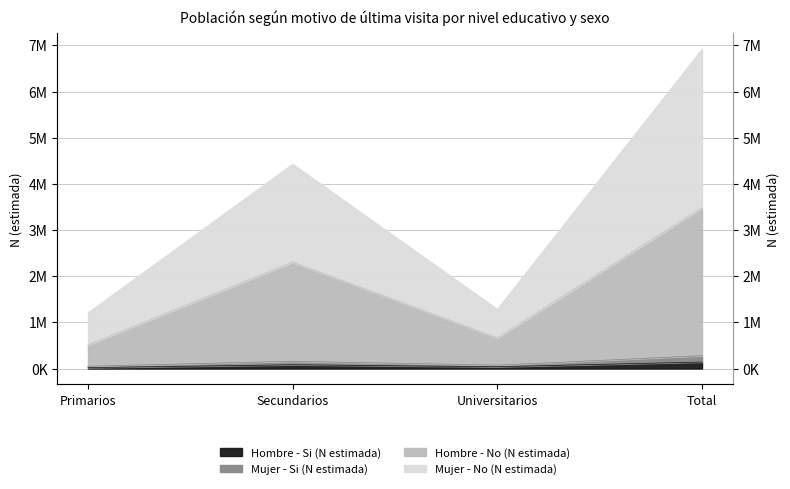

Where is Mujer - No (N estimada) nearest to the value 4061741?

Secundarios